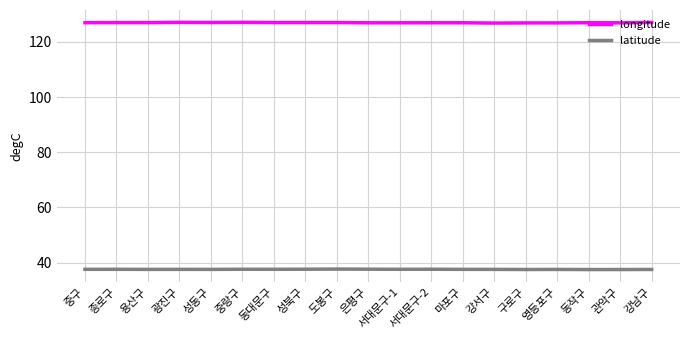

True or false: longitude has a value of 65.1 at 마포구.

False